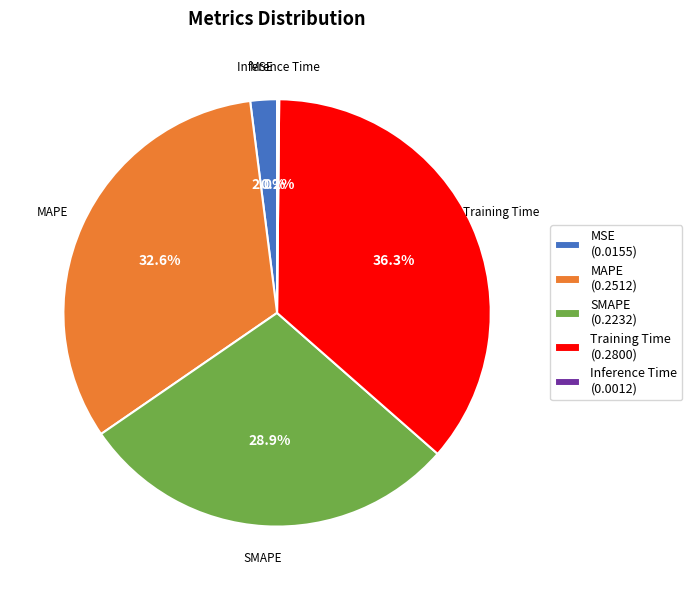

The SMAPE slice represents 18% of the pie. True or false?

False